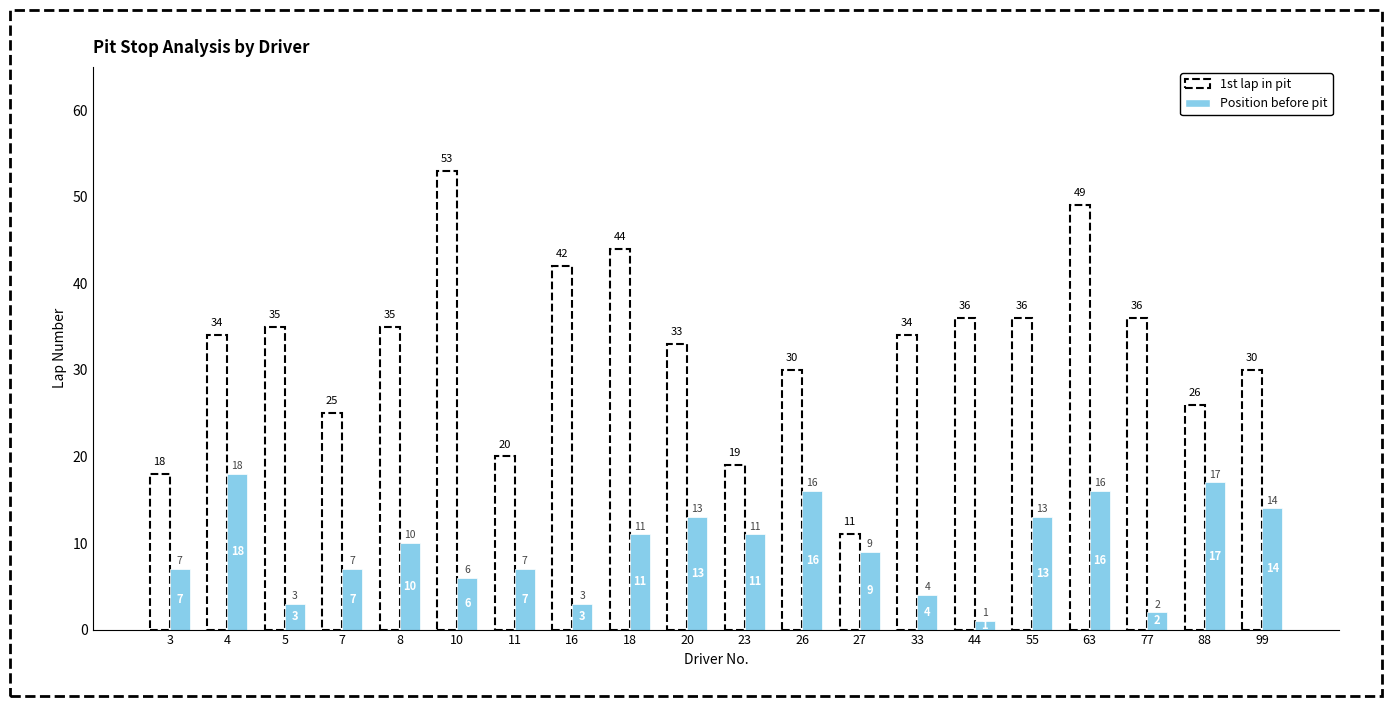

The chart shows a value of 11 at 18. True or false?

True